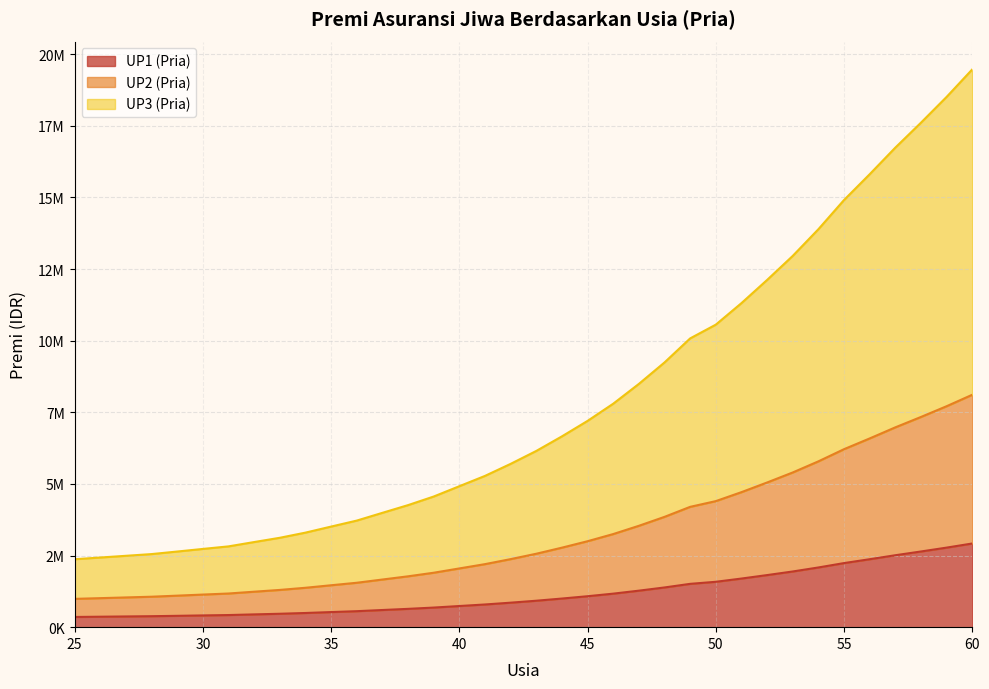

What are all the series names shown in the legend?

UP1 (Pria), UP2 (Pria), UP3 (Pria)